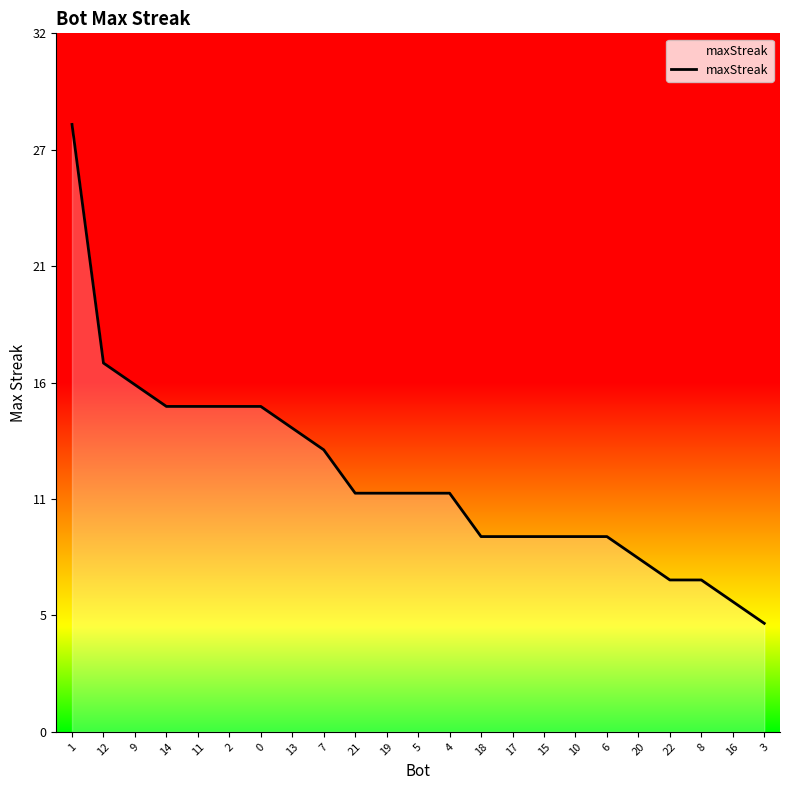

Reading left to right, what are all the values shown in this chart?

1=28	12=17	9=16	14=15	11=15	2=15	0=15	13=14	7=13	21=11	19=11	5=11	4=11	18=9	17=9	15=9	10=9	6=9	20=8	22=7	8=7	16=6	3=5